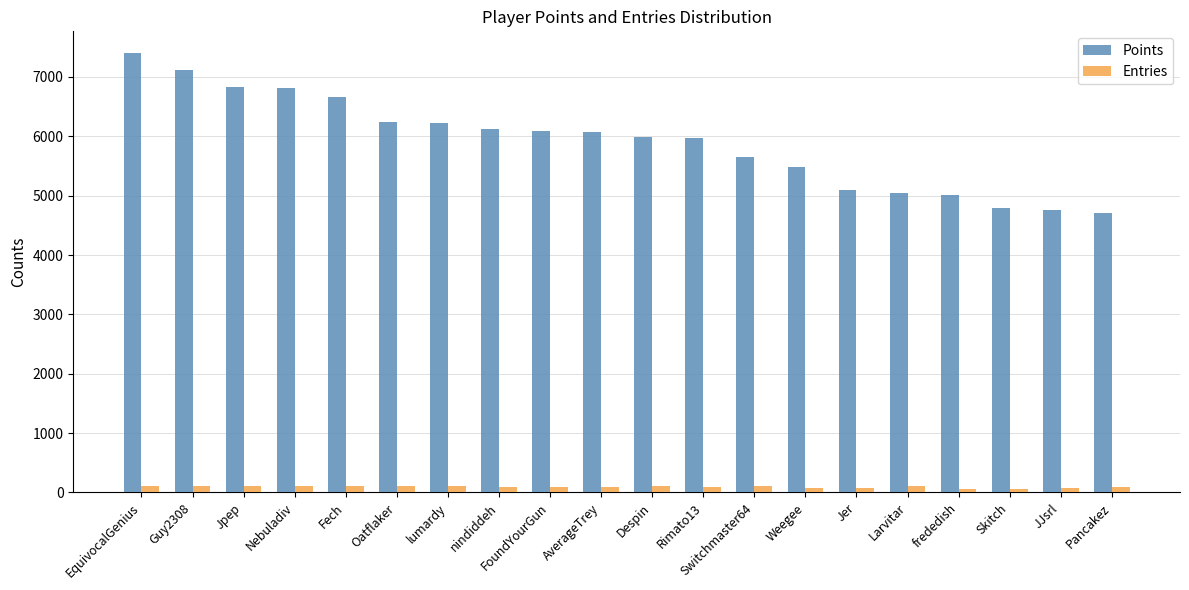

At which category is the sum across all series the highest?

EquivocalGenius